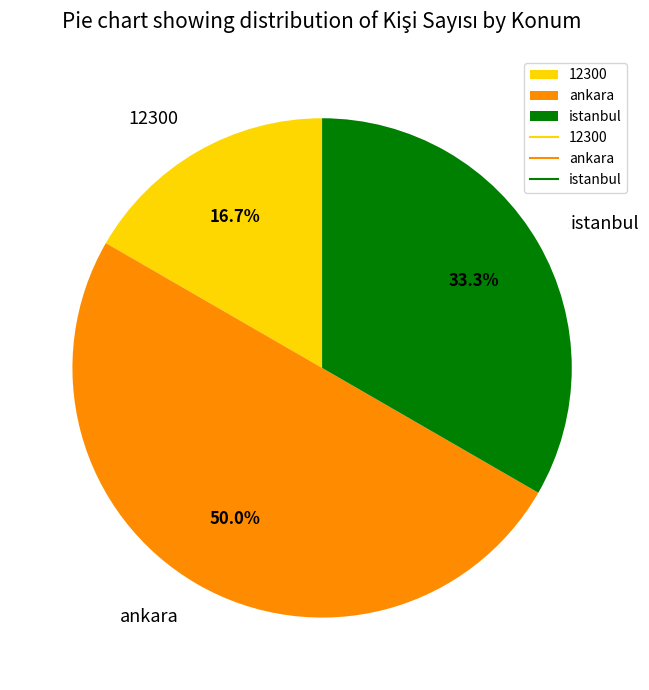

Does 12300 account for over 50% of the chart?

No